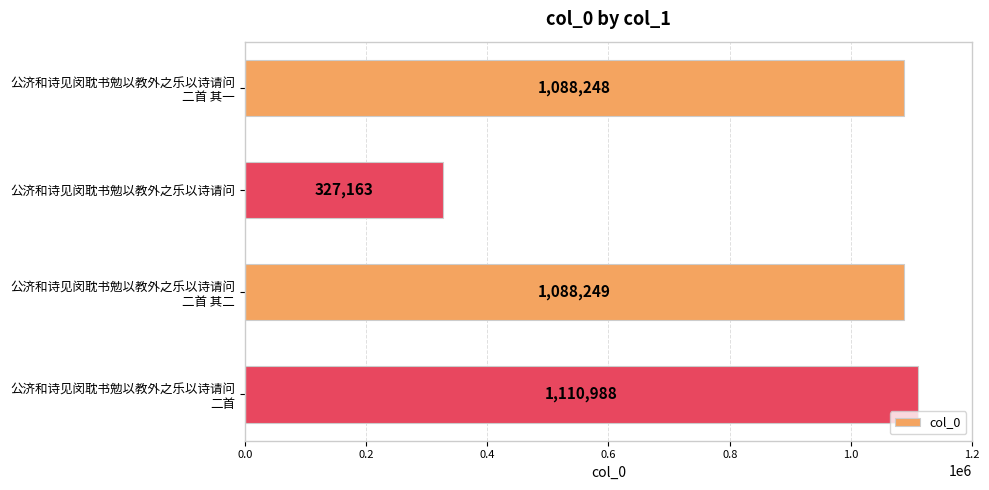

List the labels in order of value, largest first.

公济和诗见闵耽书勉以教外之乐以诗请问
二首, 公济和诗见闵耽书勉以教外之乐以诗请问
二首 其二, 公济和诗见闵耽书勉以教外之乐以诗请问
二首 其一, 公济和诗见闵耽书勉以教外之乐以诗请问